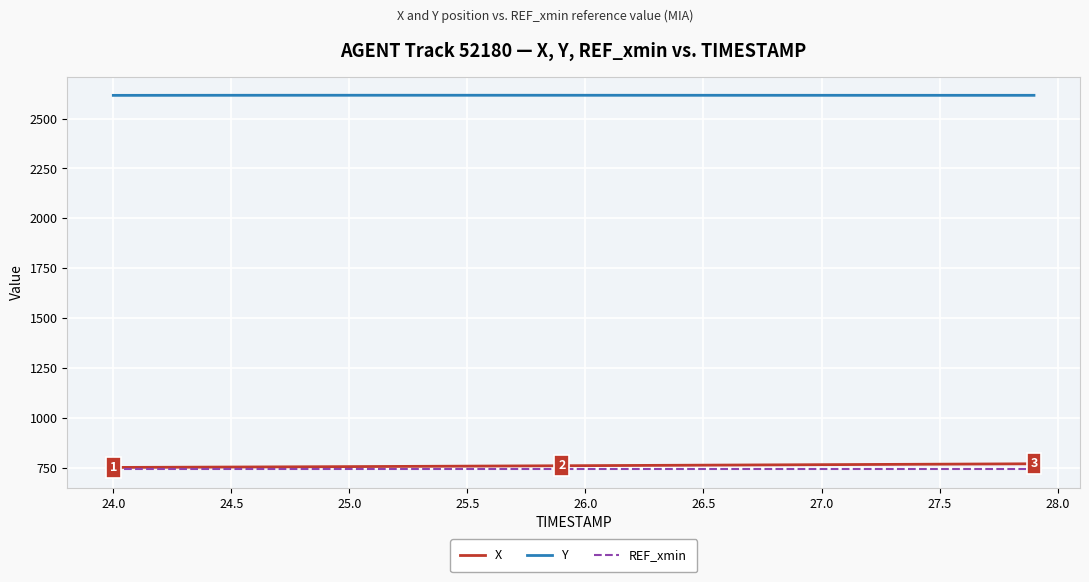

Which series has the largest total across all categories?

Y